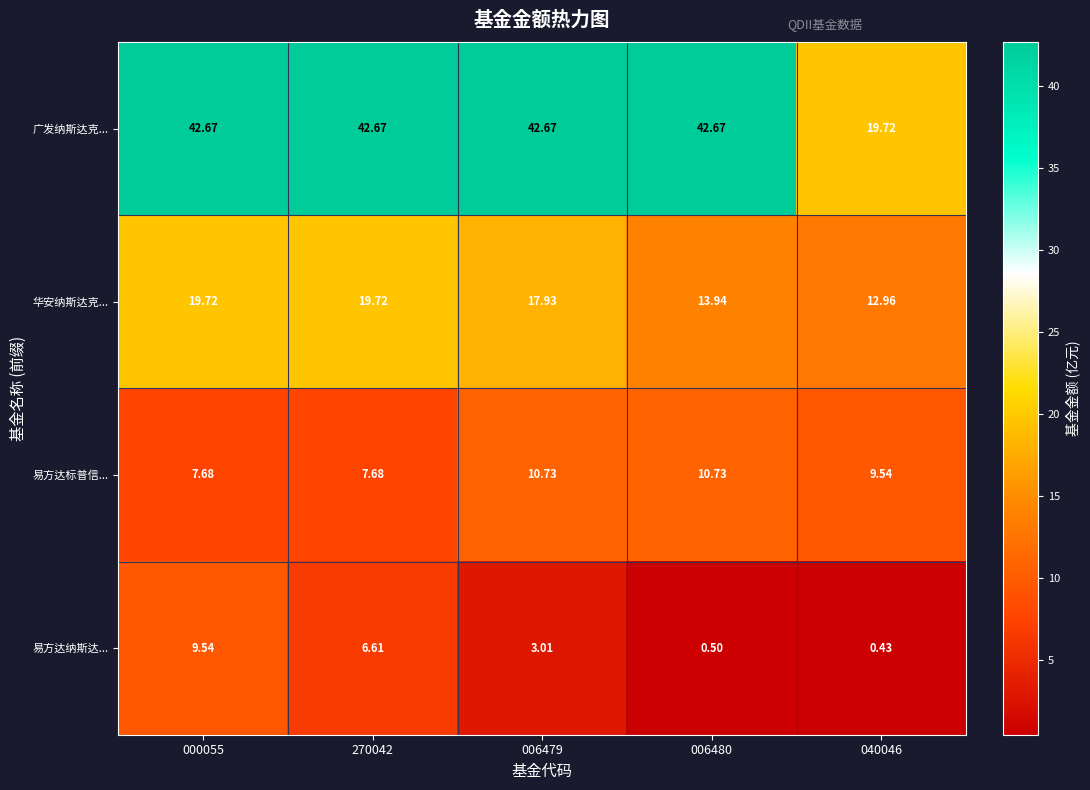

Rank the series at 040046 from lowest to highest value.

易方达纳斯达..., 易方达标普信..., 华安纳斯达克..., 广发纳斯达克...